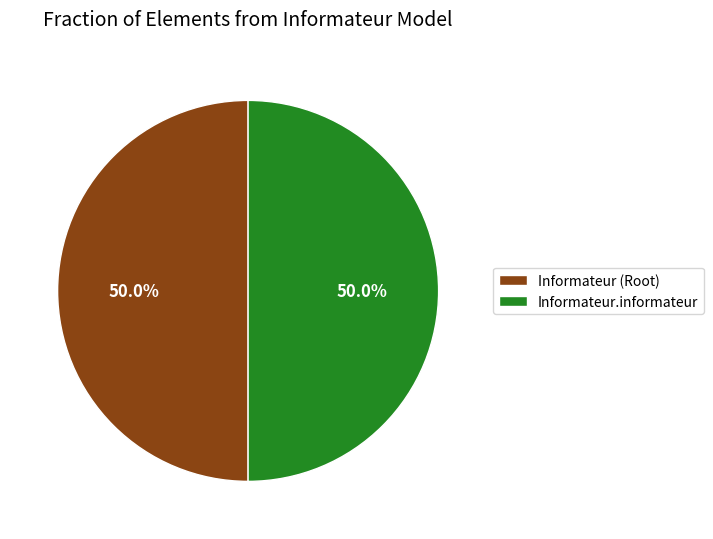

How much of the chart is everything except Informateur (Root)?

50.0%